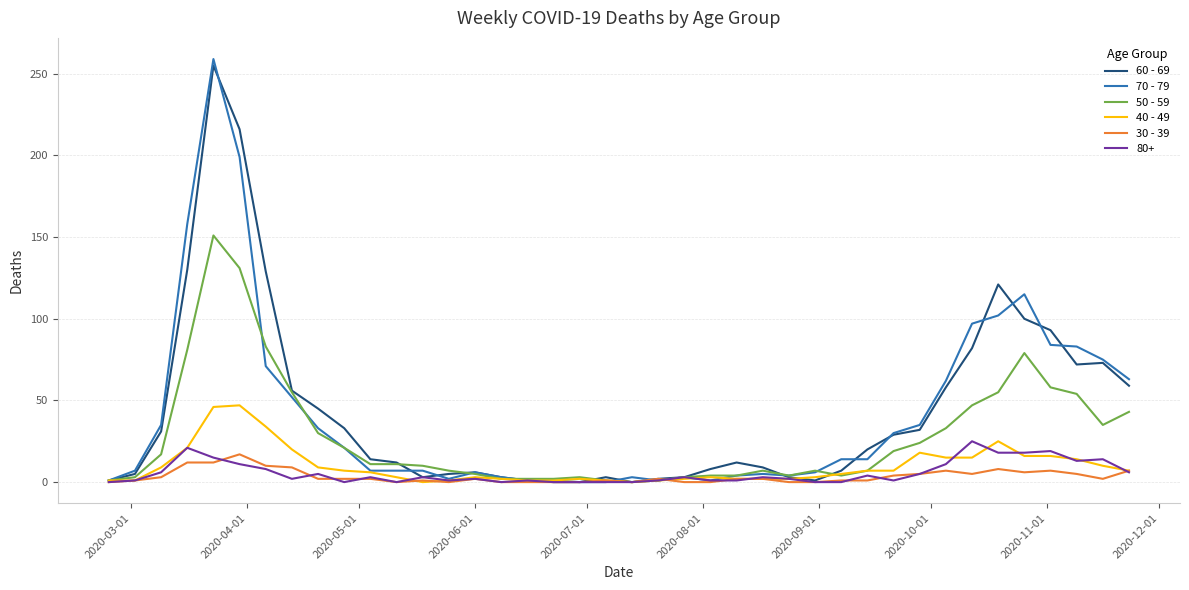

Which series has the largest range (max minus min)?

70 - 79